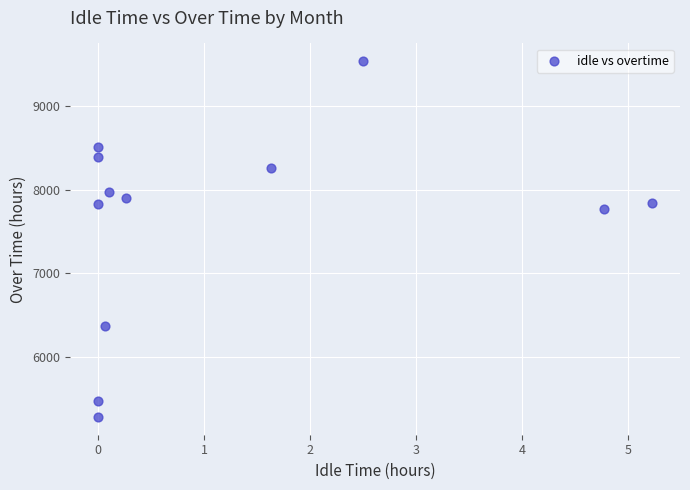

What is the average X value?

1.2